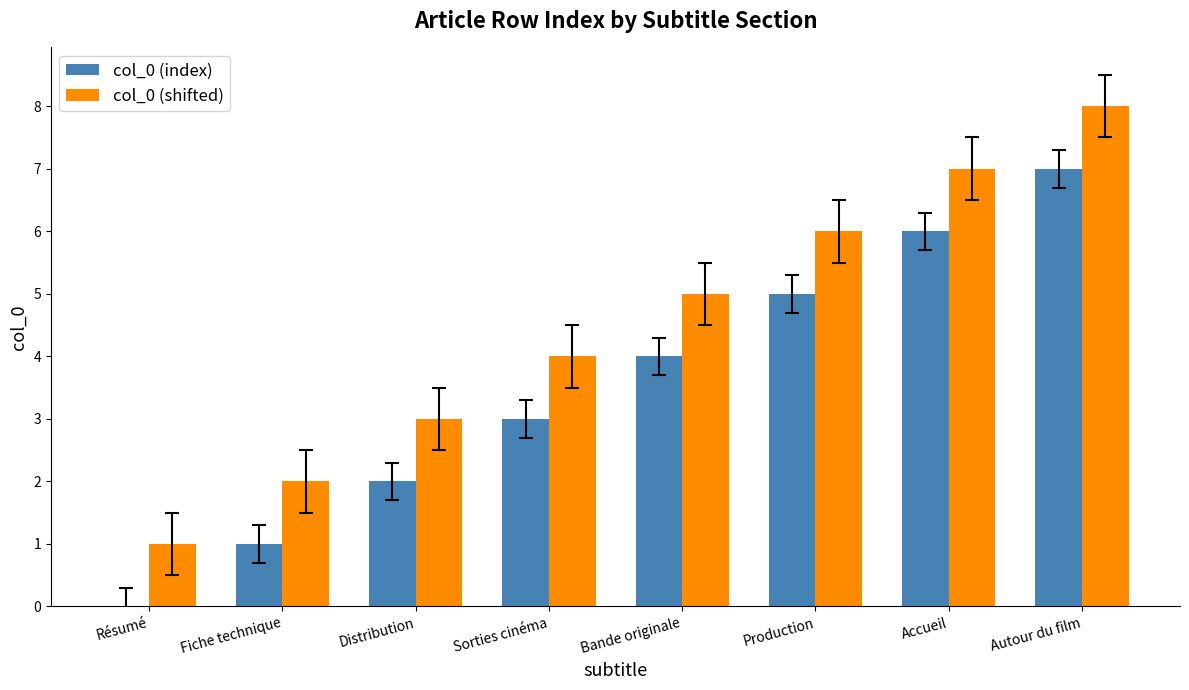

What is the maximum value shown in the chart?

8